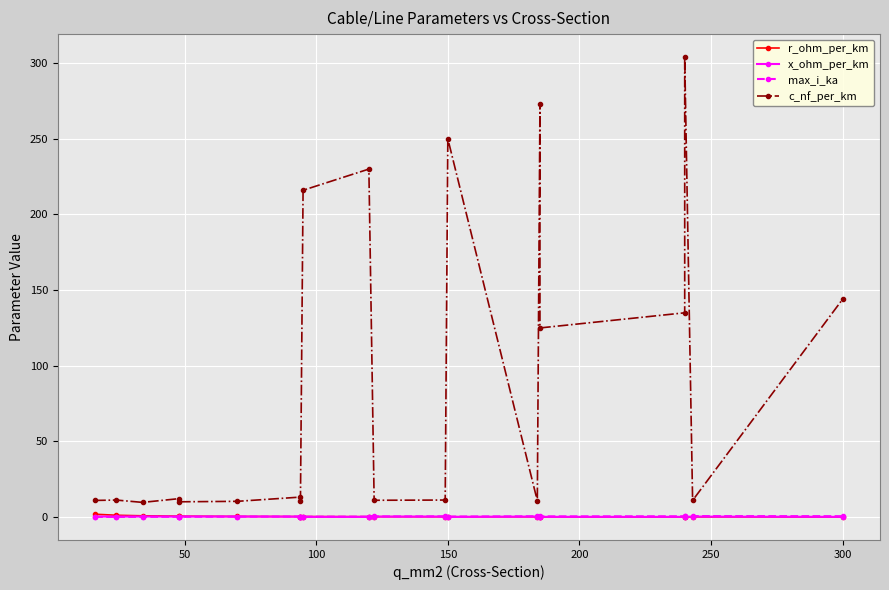

Is this an area chart (filled region under the line)?

No